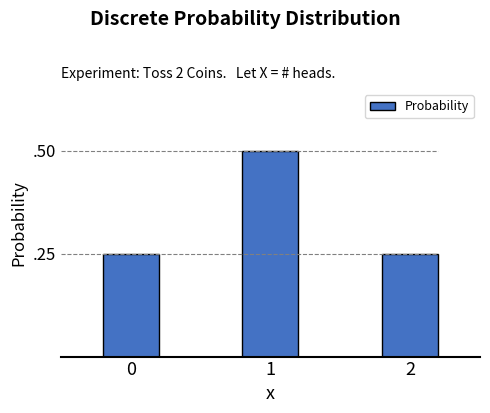

Are the bars horizontal?

No